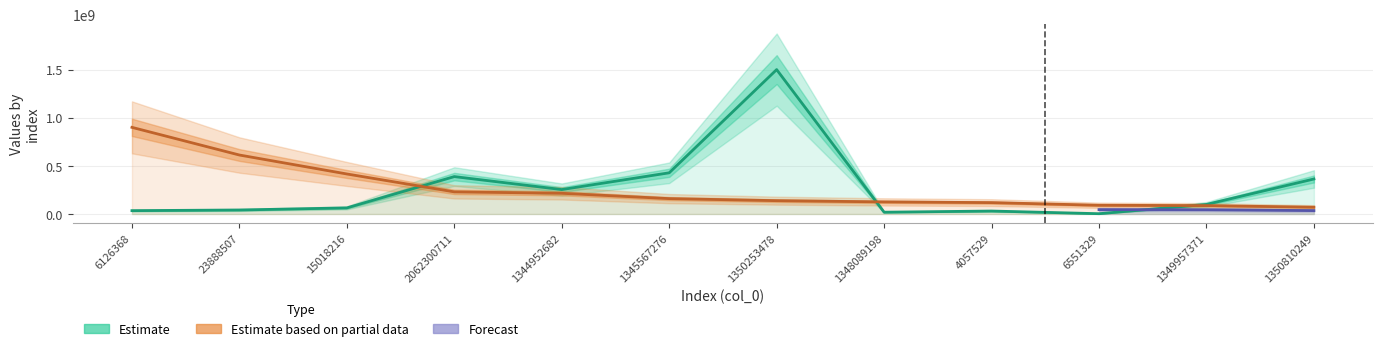

List the labels in order of Estimate based on partial data value, largest first.

6126368, 23888507, 15018216, 2062300711, 1344952682, 1345567276, 1350253478, 1348089198, 4057529, 6551329, 1349957371, 1350810249